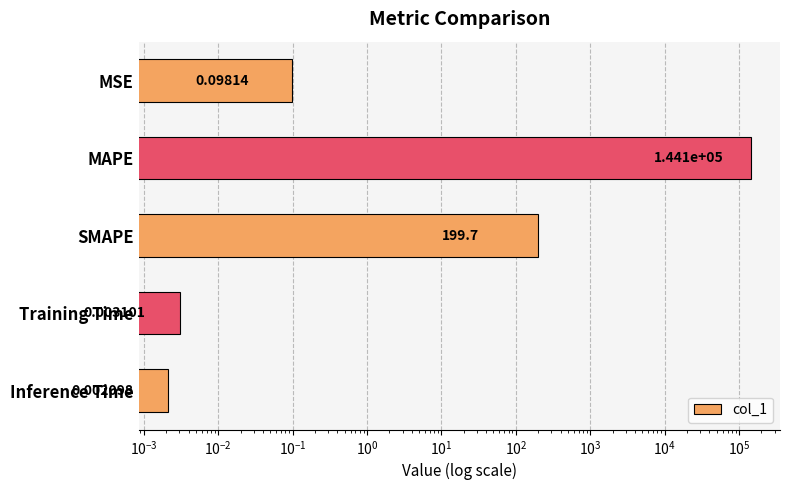

What is the sum of all values?

144315.7